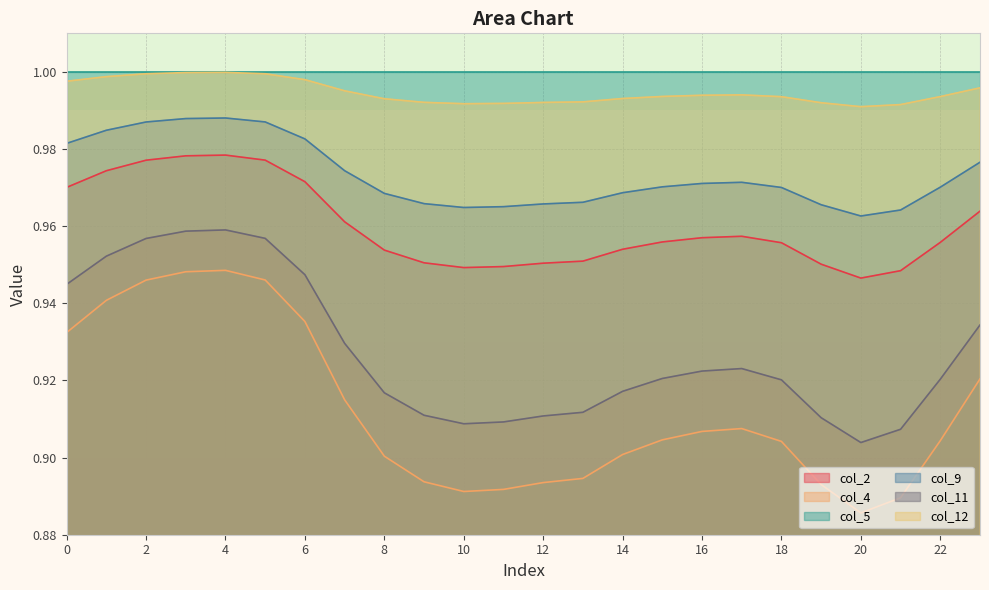

What is the average value of the col_2 series?

1.0